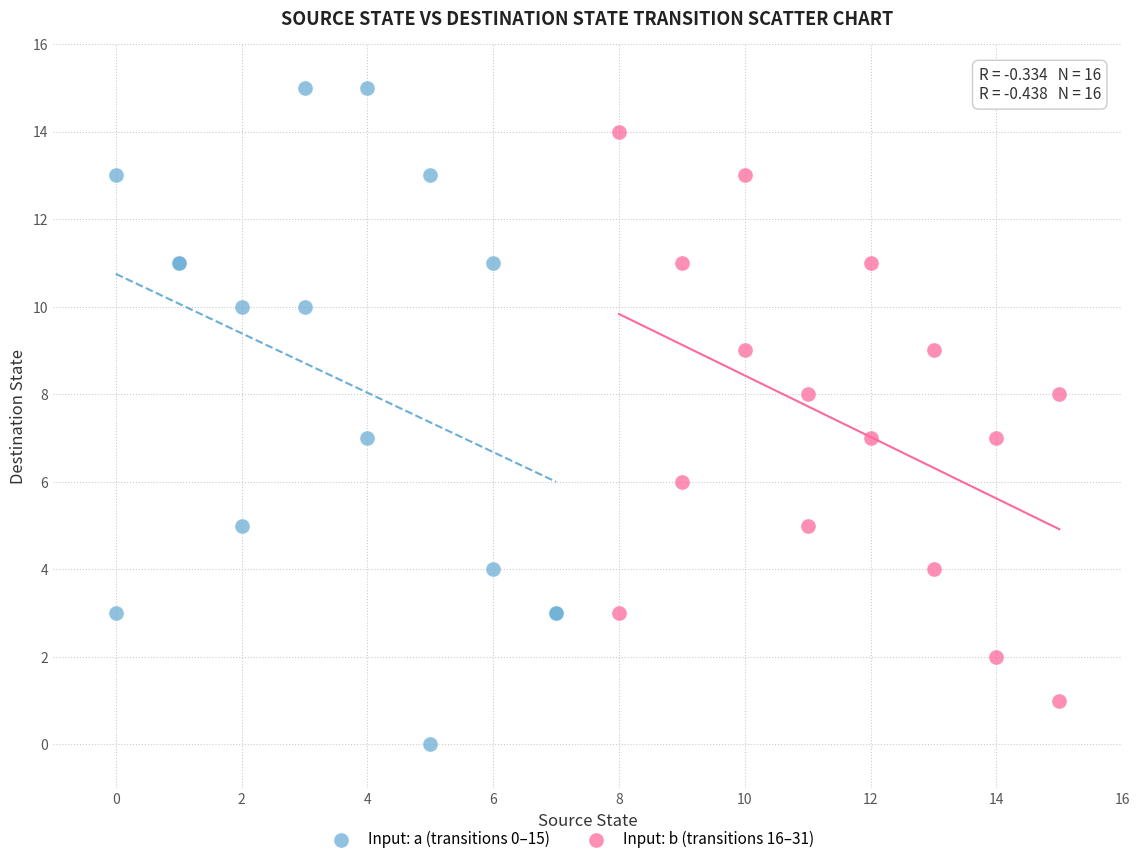

Which series contains the lowest Y value?

Input: a (transitions 0–15)